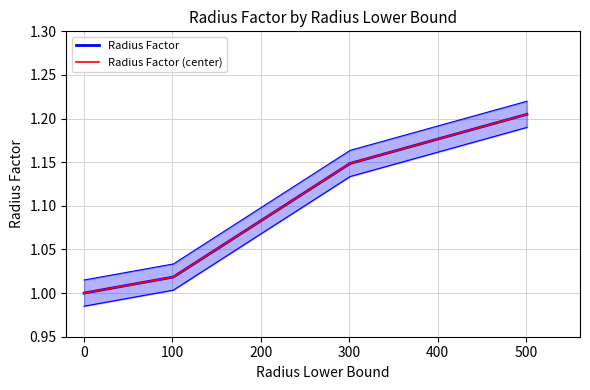

Is the value of Radius Factor (center) at 0 greater than the value of Radius Factor at 100?

No